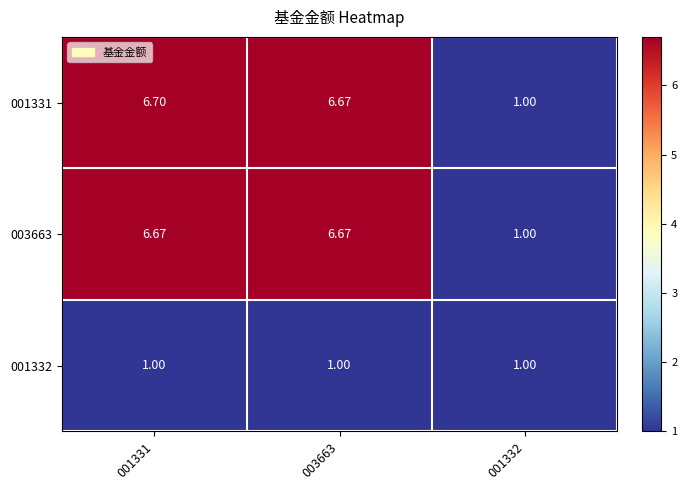

At how many categories does at least one series exceed 3?

2